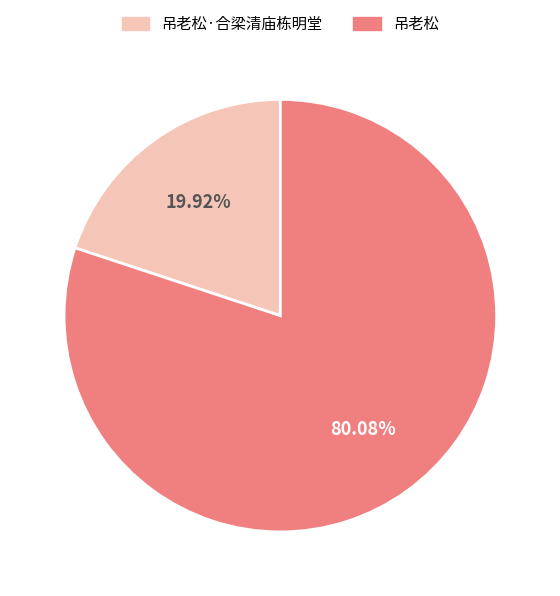

Does any single category account for the majority?

Yes